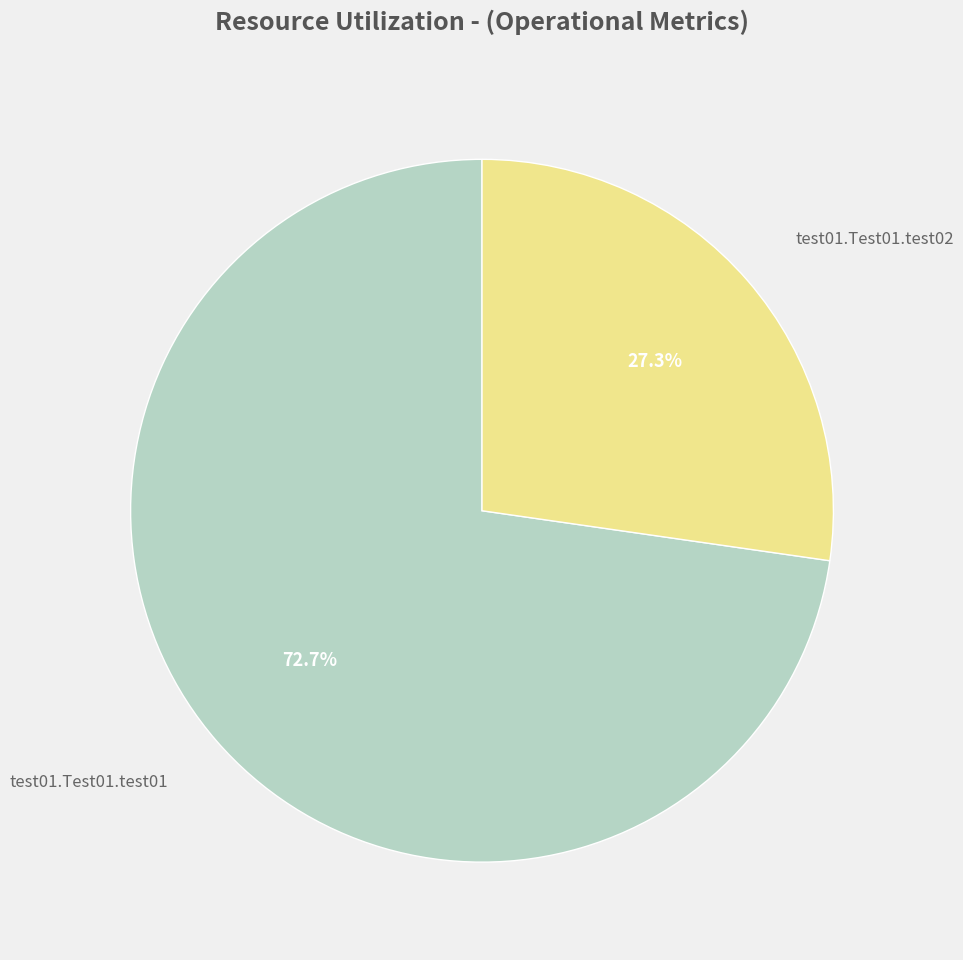

What is the total percentage of test01.Test01.test01 and test01.Test01.test02?

100.0%